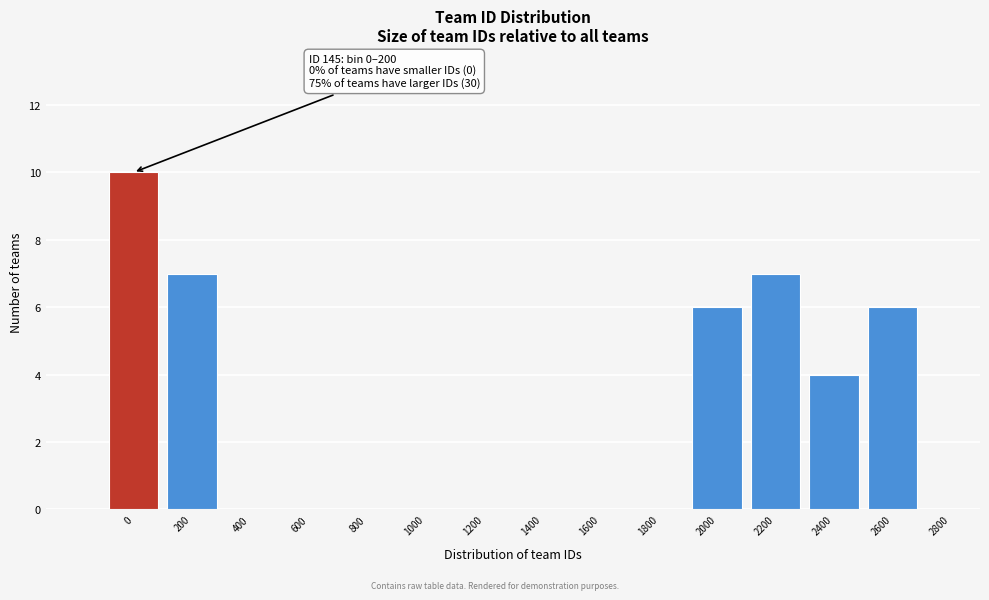

Reading left to right, what are all the values shown in this chart?

0=10	200=7	400=0	600=0	800=0	1000=0	1200=0	1400=0	1600=0	1800=0	2000=6	2200=7	2400=4	2600=6	2800=0